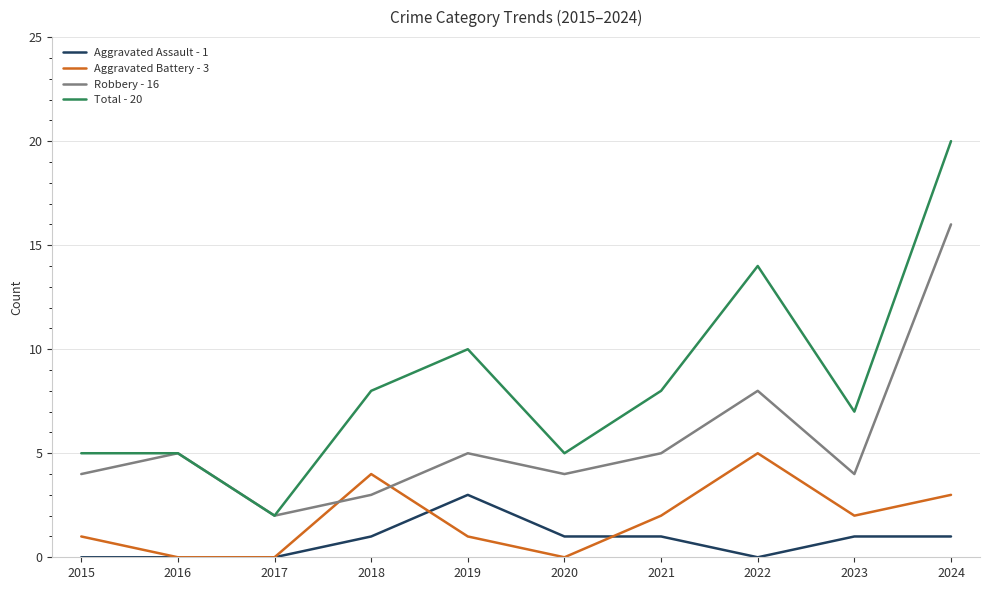

What are all the series names shown in the legend?

Aggravated Assault - 1, Aggravated Battery - 3, Robbery - 16, Total - 20